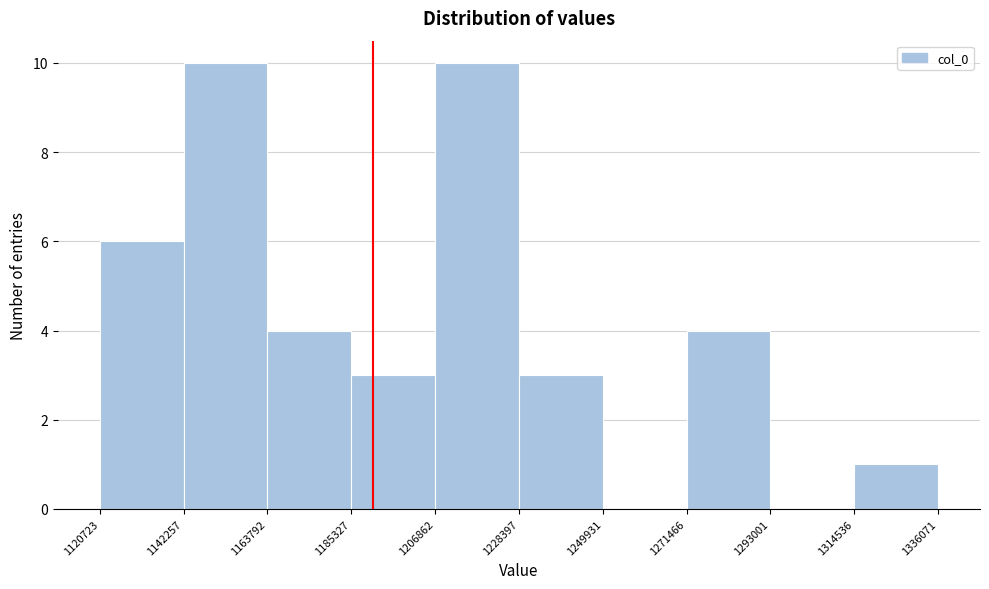

Reading left to right, extract all data points from this chart.

1120723=6	1142257=10	1163792=4	1185327=3	1206862=10	1228397=3	1249931=0	1271466=4	1293001=0	1314536=1